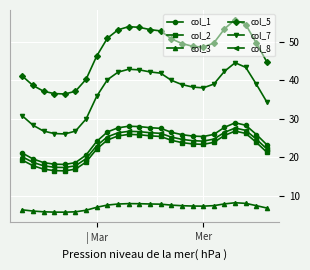

True or false: col_5 has more than 1 points higher than both neighbors.

True